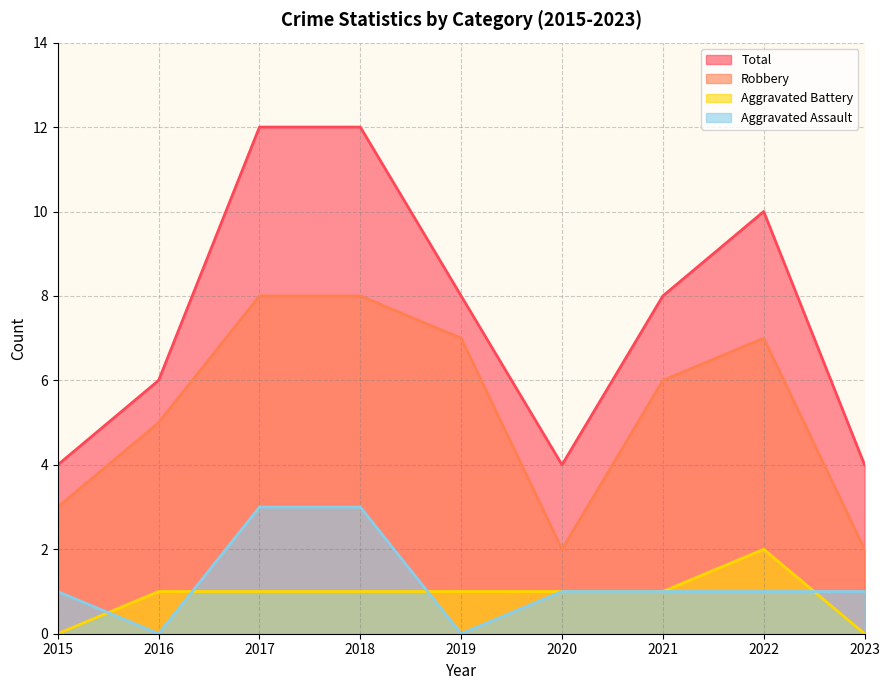

Reading left to right, extract all data points from this chart.

Aggravated Assault: 1	0	3	3	0	1	1	1	1
Aggravated Battery: 0	1	1	1	1	1	1	2	0
Robbery: 3	5	8	8	7	2	6	7	2
Total: 4	6	12	12	8	4	8	10	4